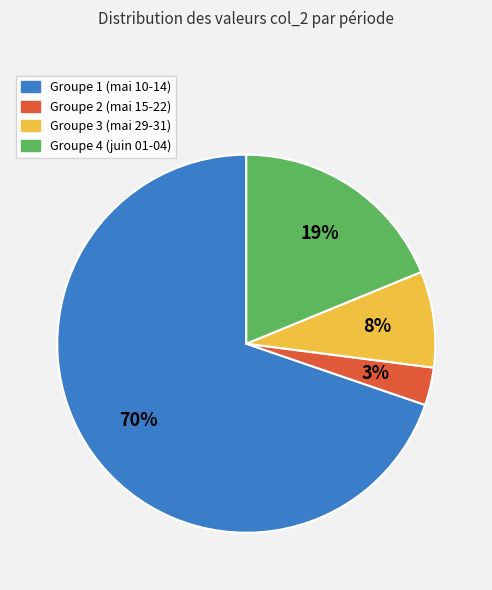

To the nearest percent, what is the average slice percentage?

25%